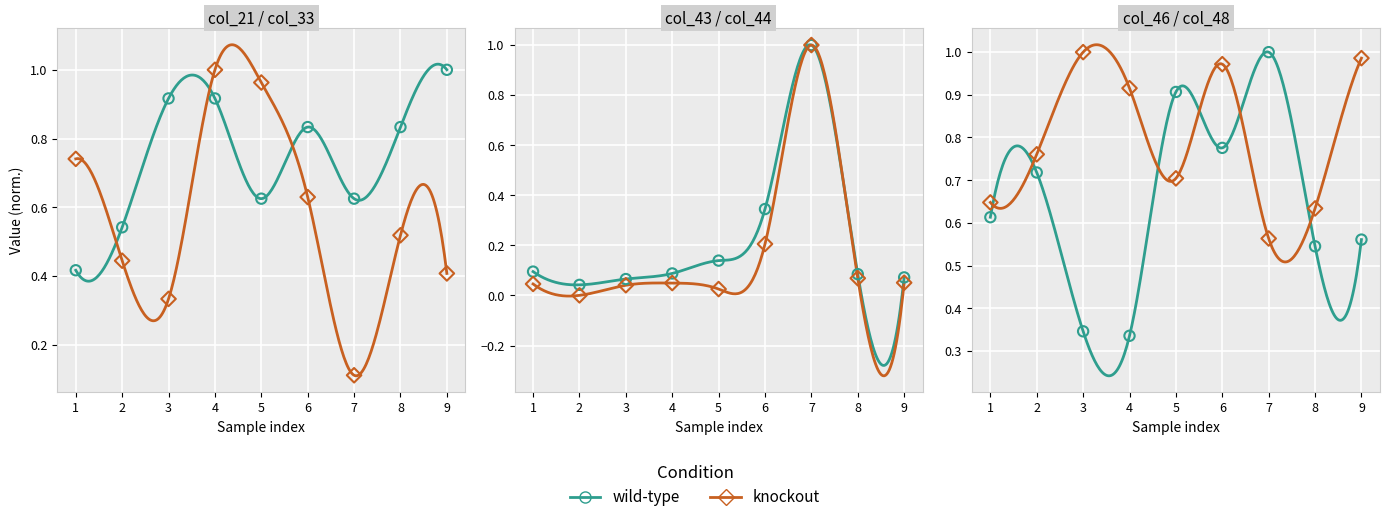

Is the value of knockout at 4 greater than the value of wild-type at 1?

Yes